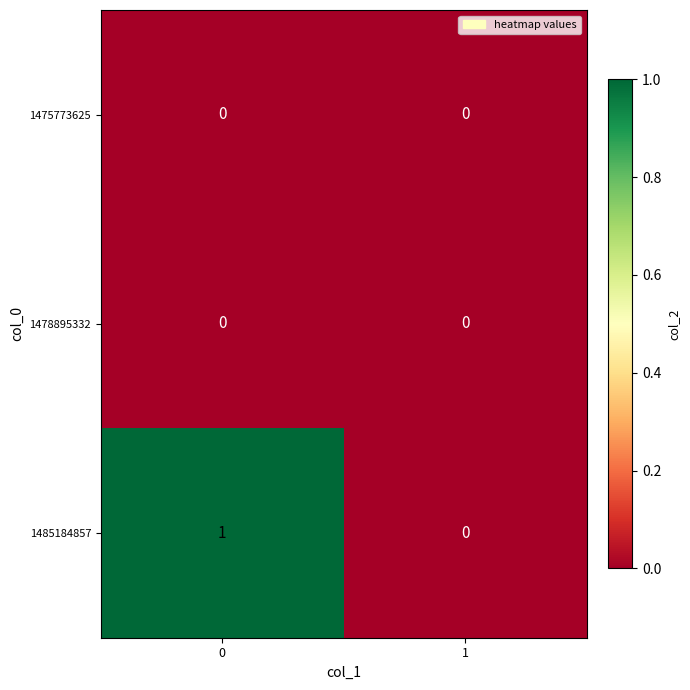

The value of 1475773625 at 1 is 0. True or false?

True